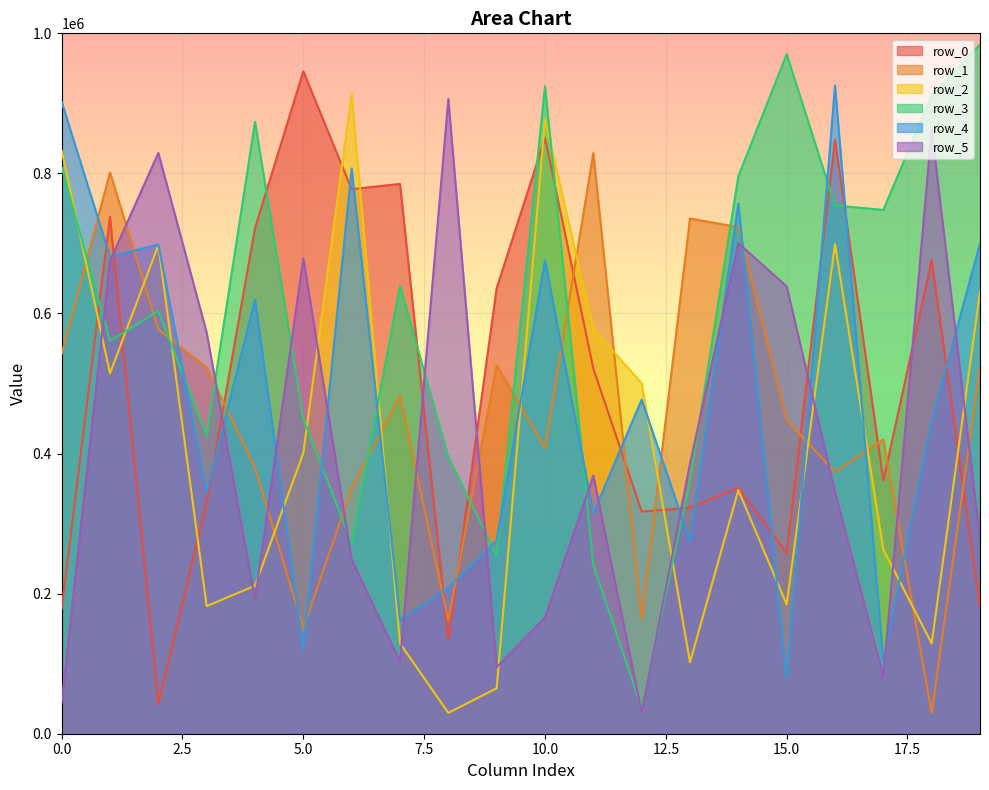

What is the lowest value of the row_2 series?

29751